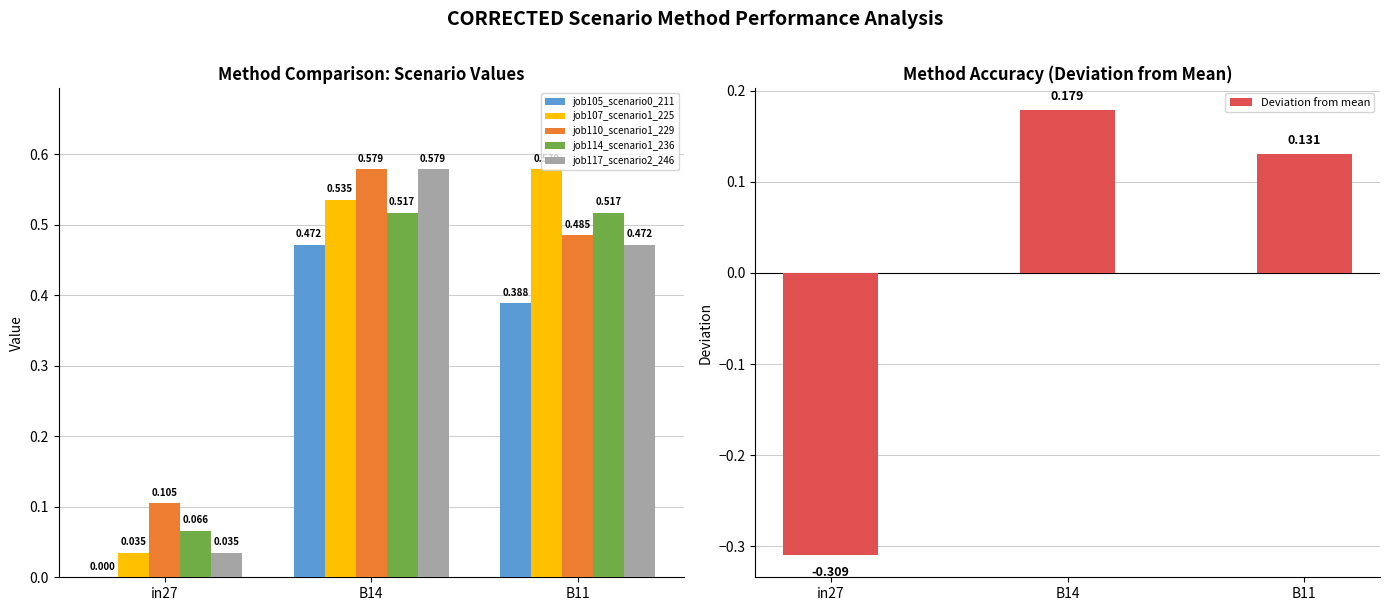

Between B14 and B11, which series saw the biggest shift?

job117_scenario2_246